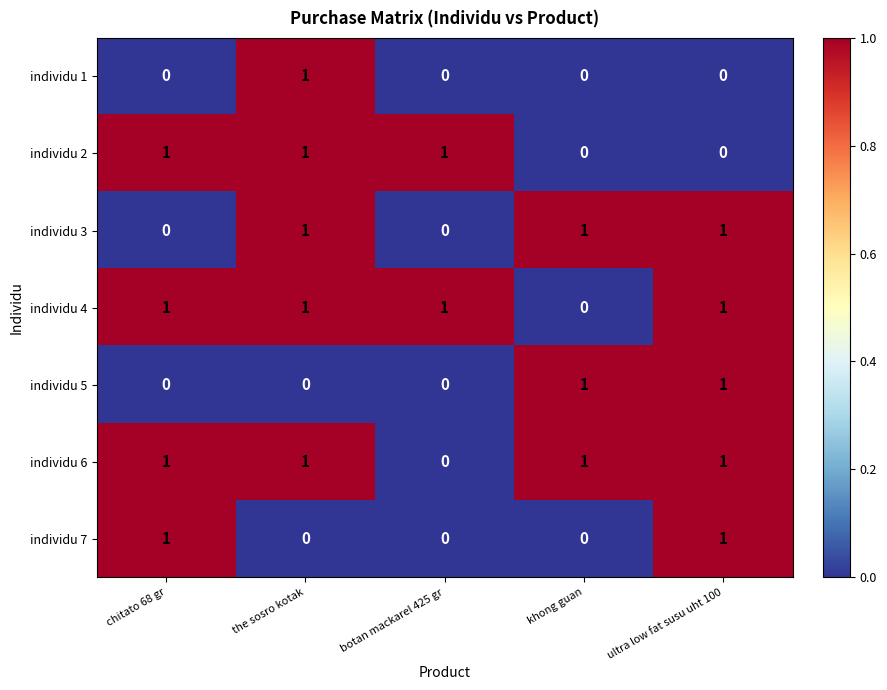

Is the value of individu 1 at khong guan greater than the value of individu 6 at ultra low fat susu uht 100?

No